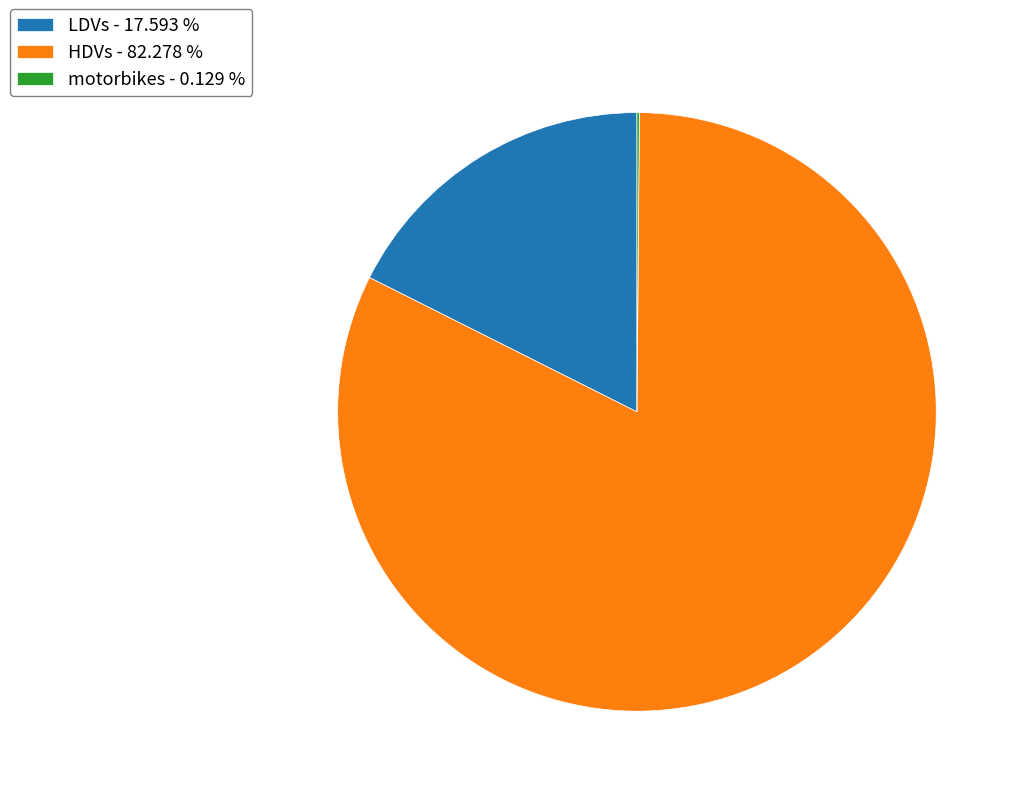

Between LDVs - 17.593 % and HDVs - 82.278 %, which is larger?

HDVs - 82.278 %